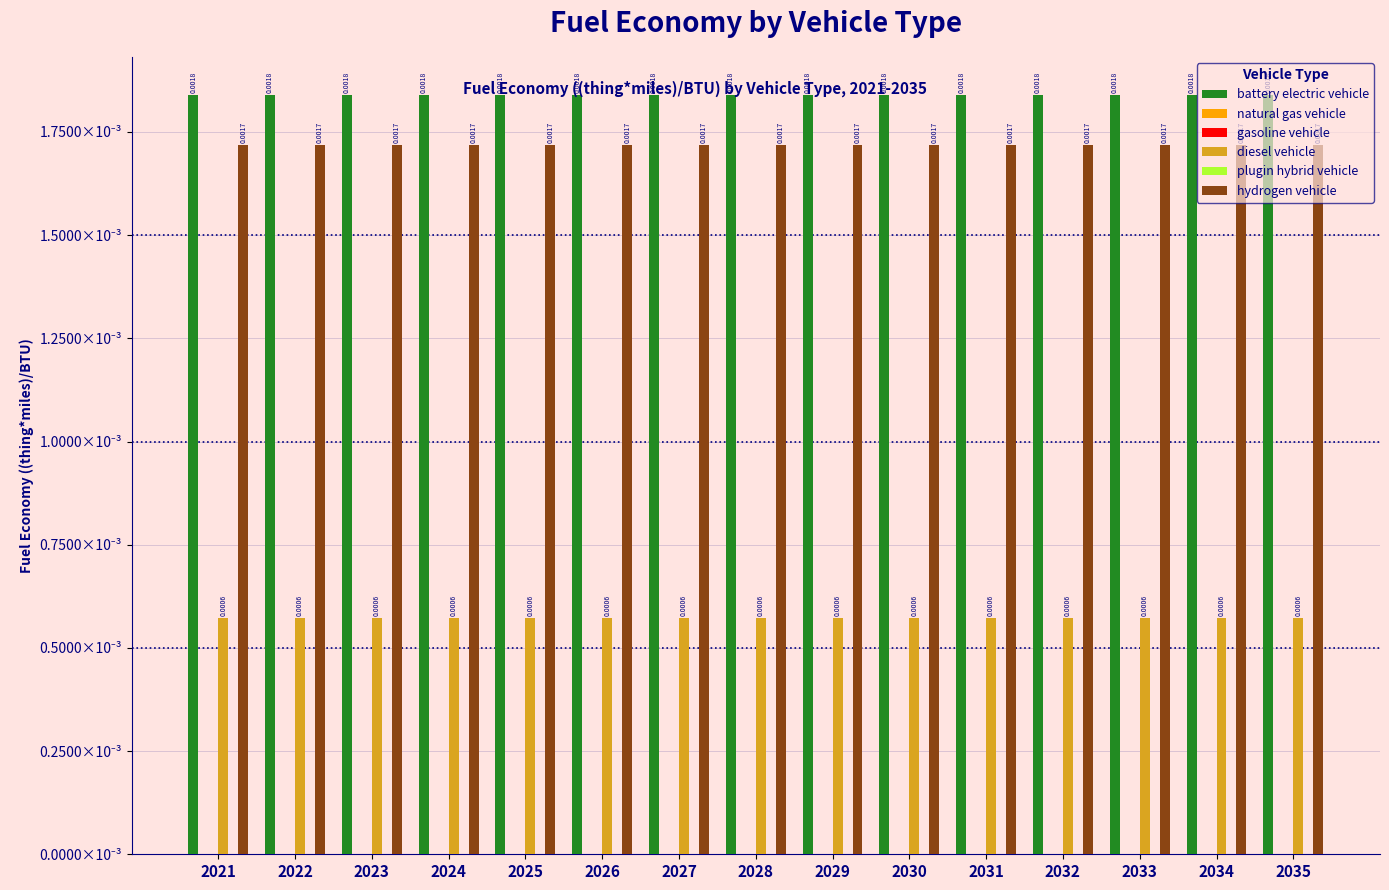

The value of battery electric vehicle at 2030 is 0.0. True or false?

False